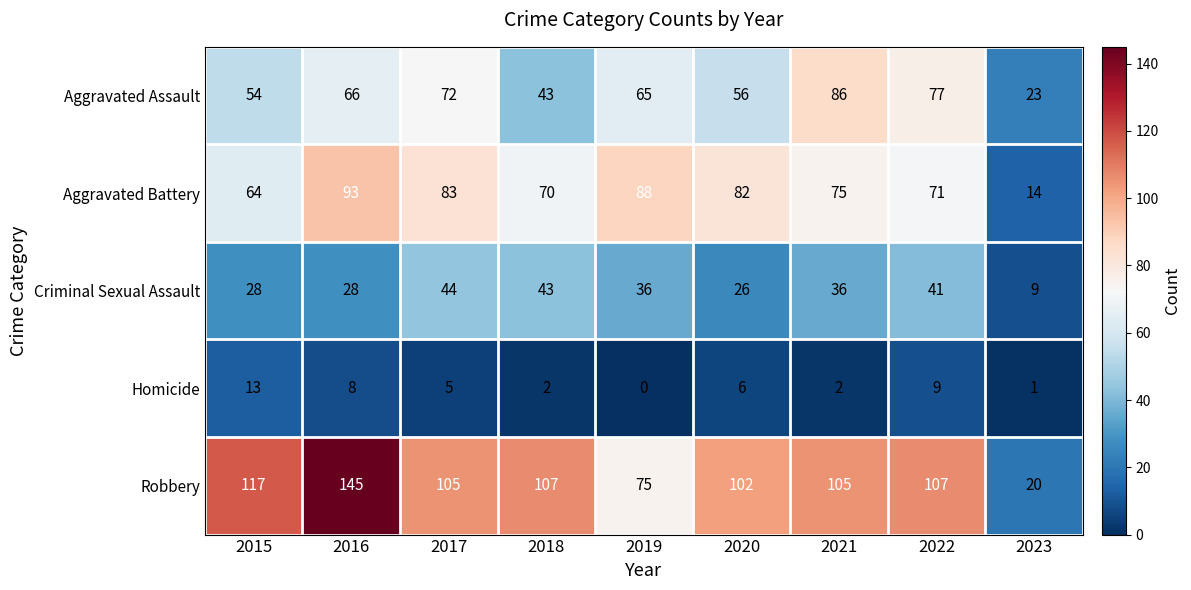

Rank the series by their maximum value, from highest to lowest.

Robbery, Aggravated Battery, Aggravated Assault, Criminal Sexual Assault, Homicide